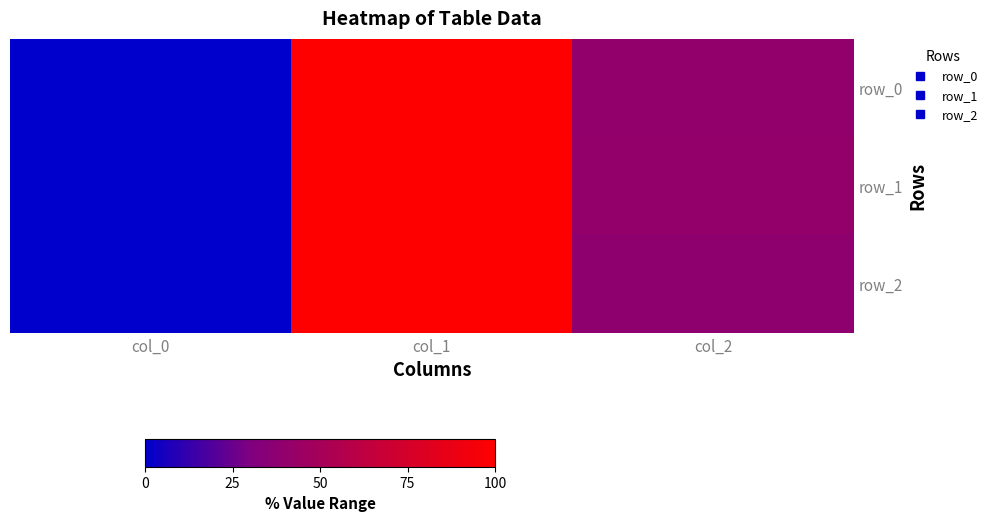

Between col_1 and col_2, which is larger?

col_1